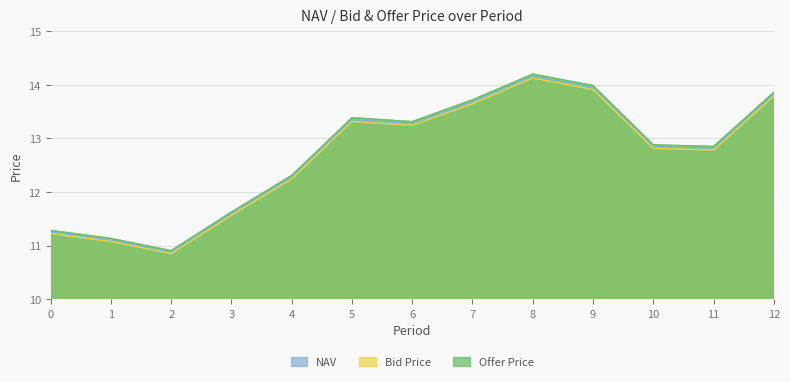

True or false: Bid Price and Offer Price intersect in this chart.

False